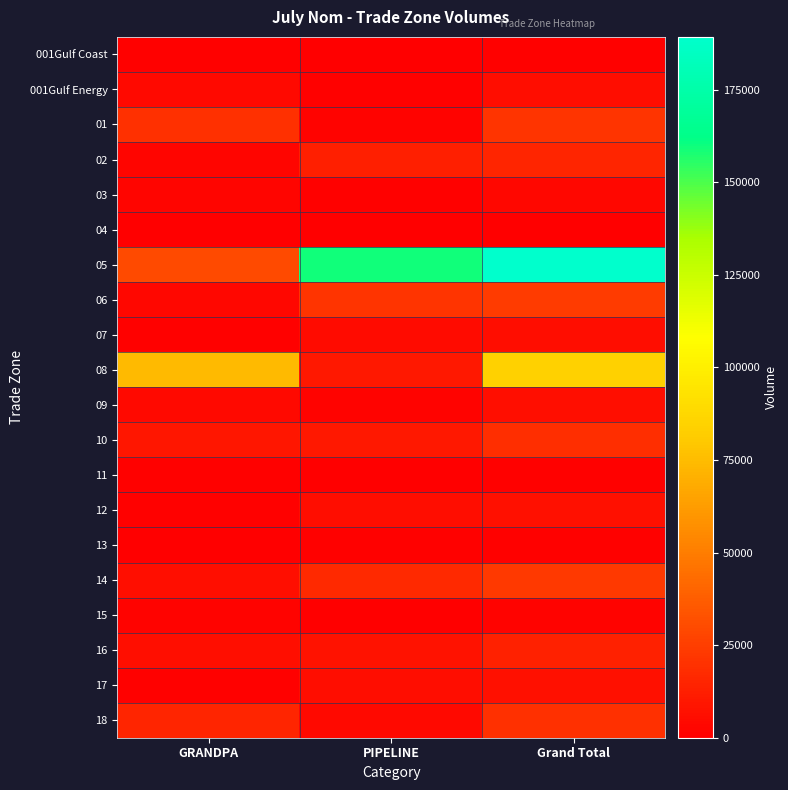

Count the number of data series in this chart.

20